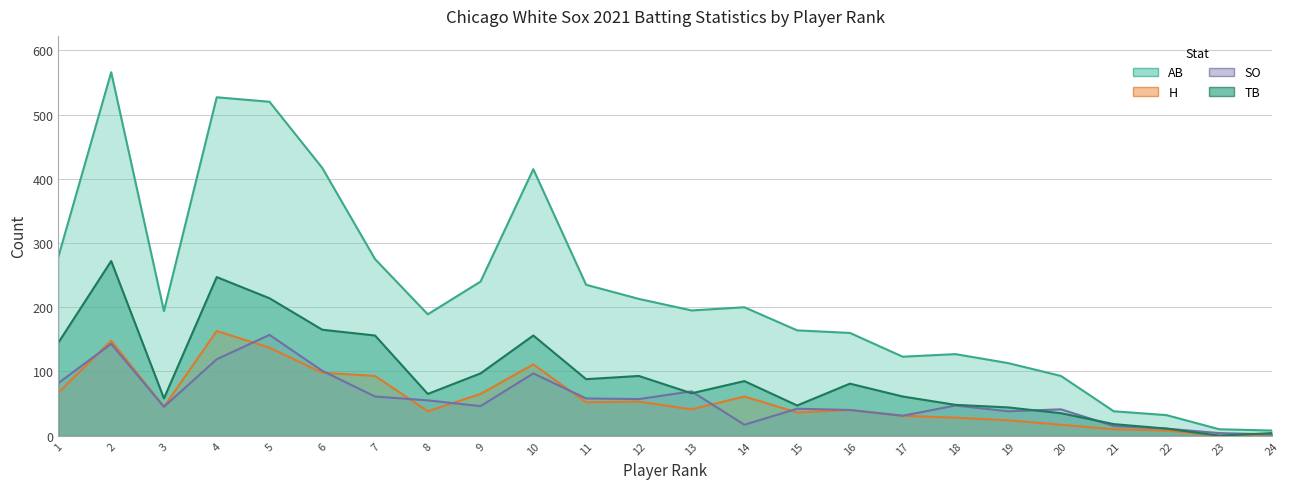

The value of TB at 10 is 206. True or false?

False